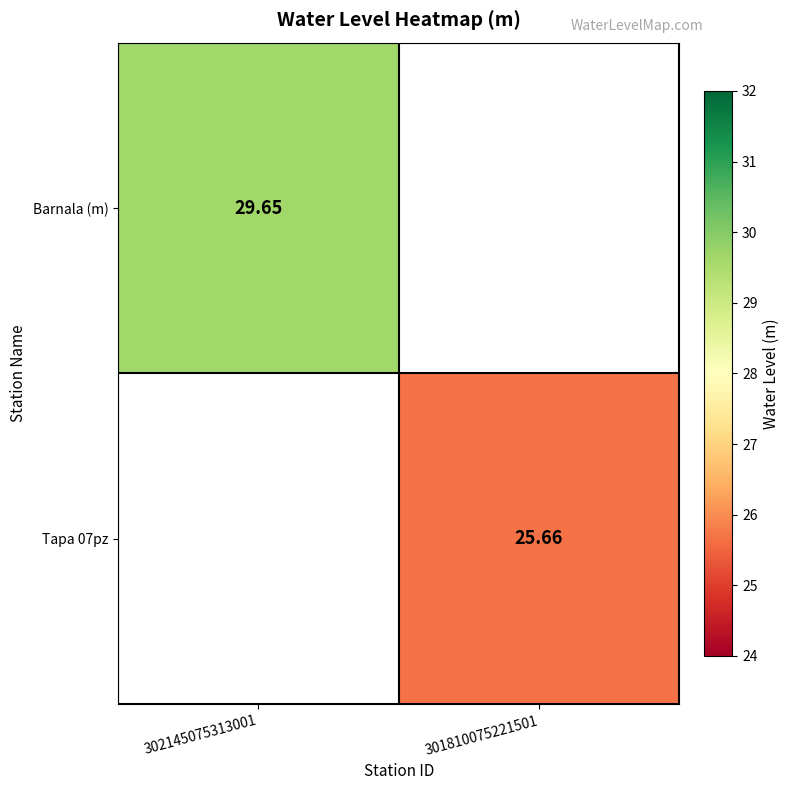

Is the value of Barnala (m) at 302145075313001 greater than the value of Tapa 07pz at 301810075221501?

Yes